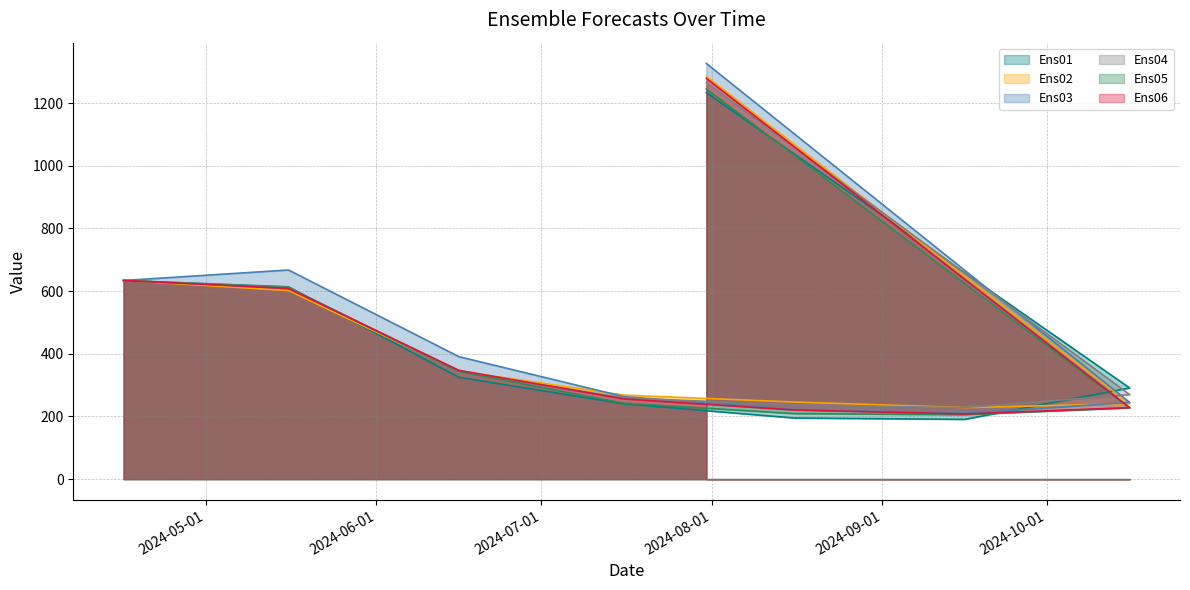

Between 2024-07-16 and 2024-05-16, which is larger?

2024-05-16